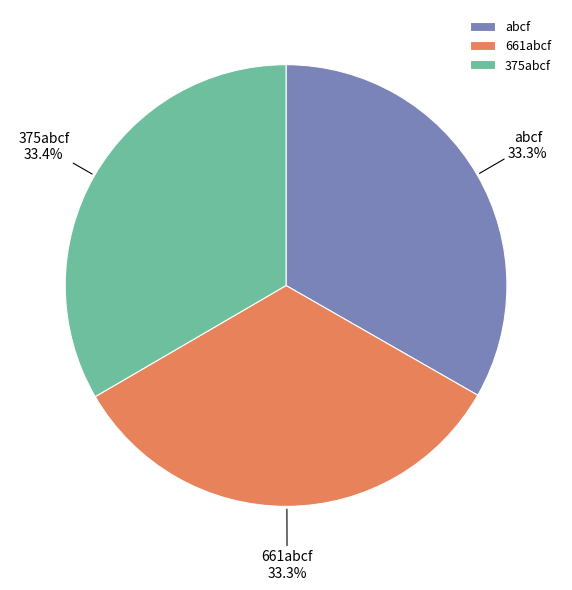

What is the ratio of the value at abcf to the value at 375abcf?

1.0